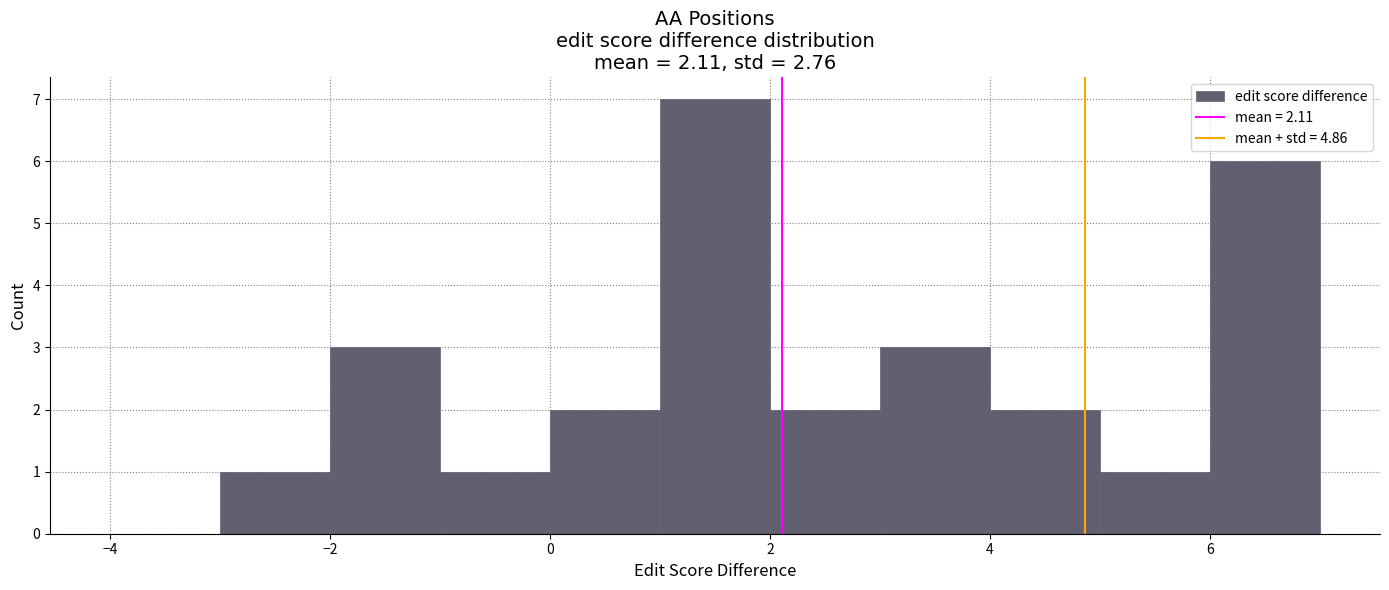

Which range on the x-axis has the tallest bar?

1 to 2